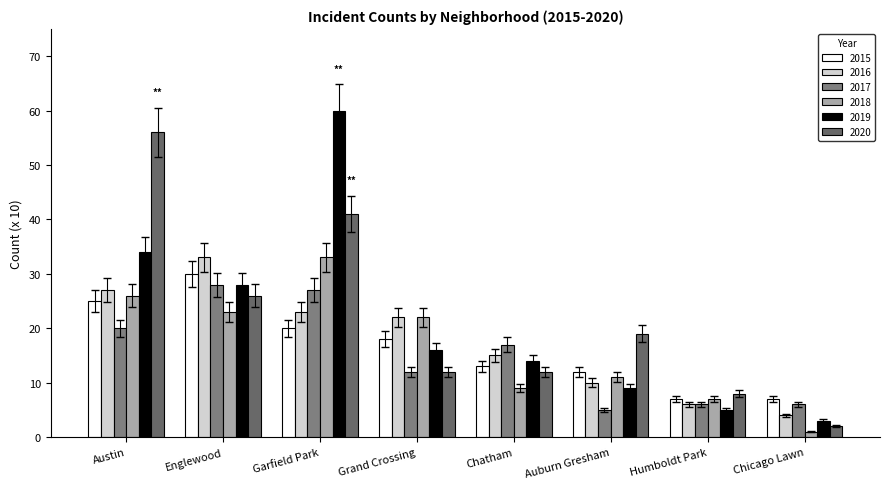

What is the sum of the 2018 values at Austin and Garfield Park?

59